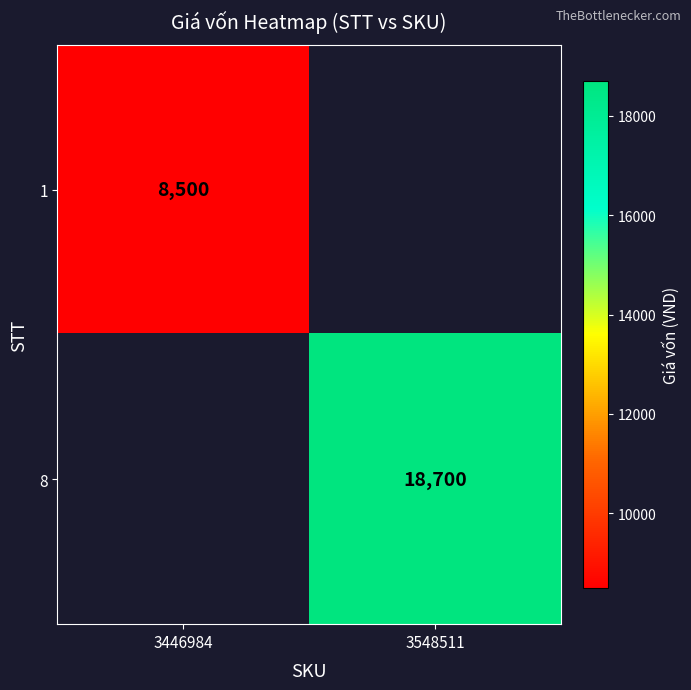

The value of 8 at 3548511 is 32285. True or false?

False